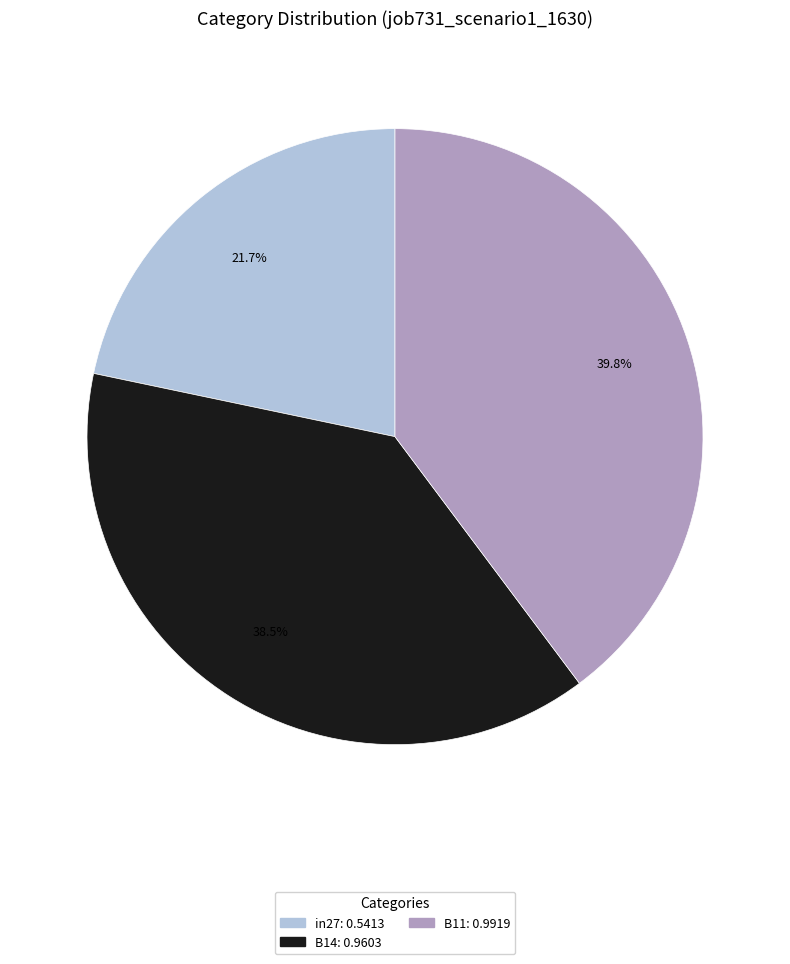

How many segments does this pie chart have?

3